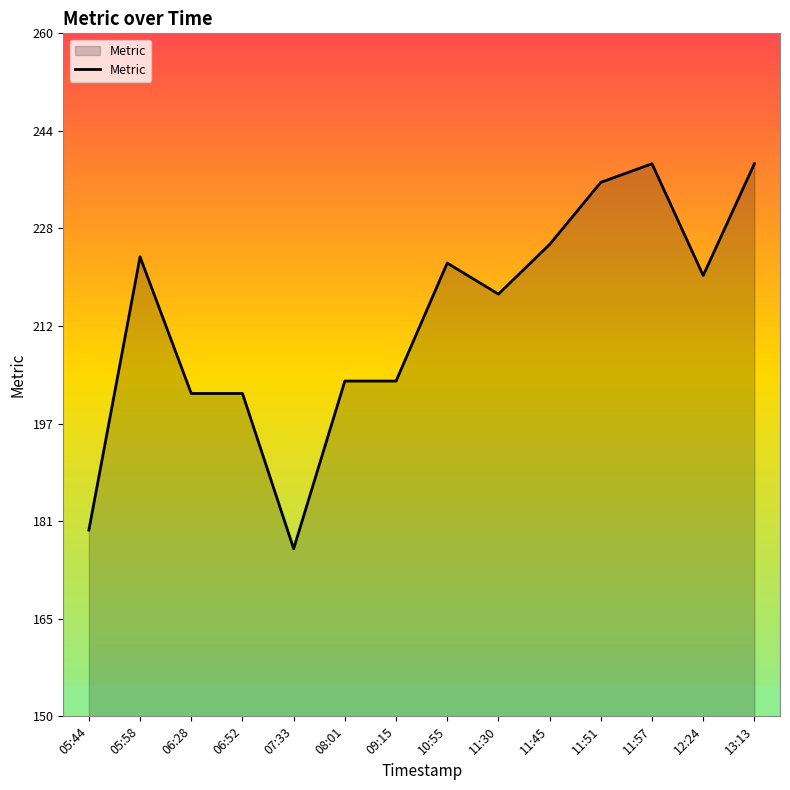

What is the smallest value displayed?

177